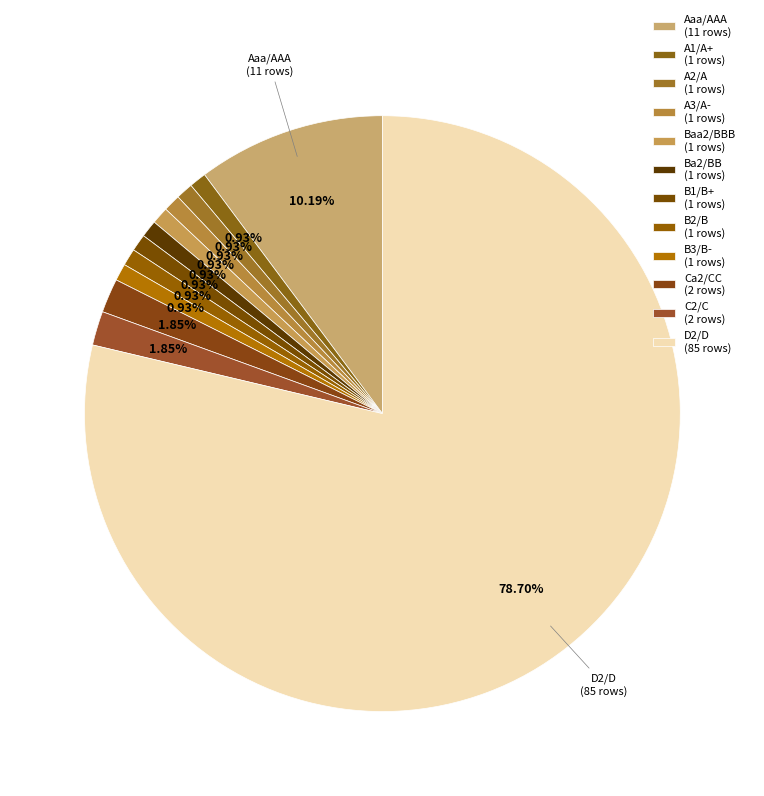

How many segments does this pie chart have?

12